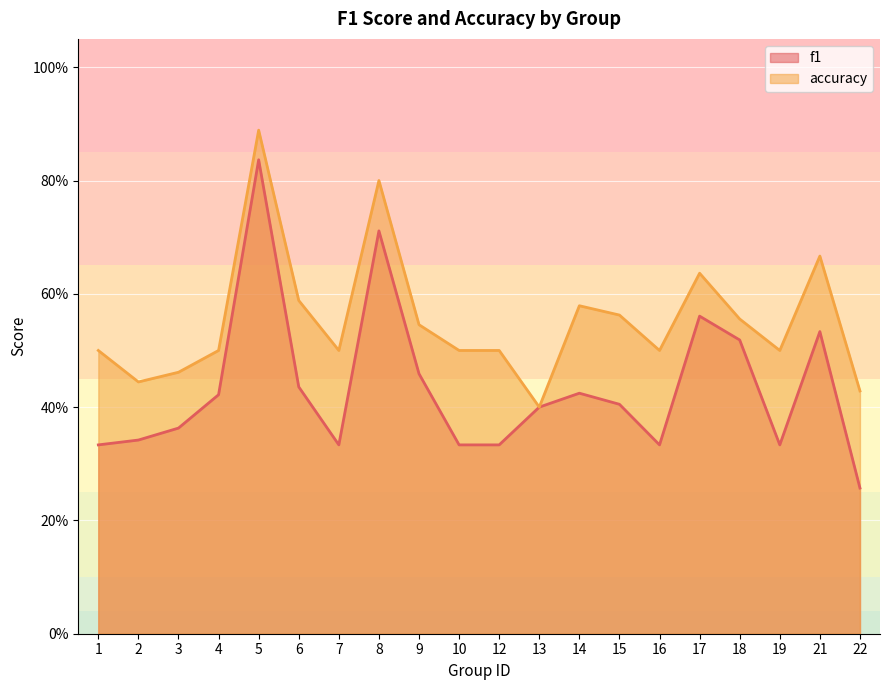

Rank the series by their average value, from highest to lowest.

accuracy, f1